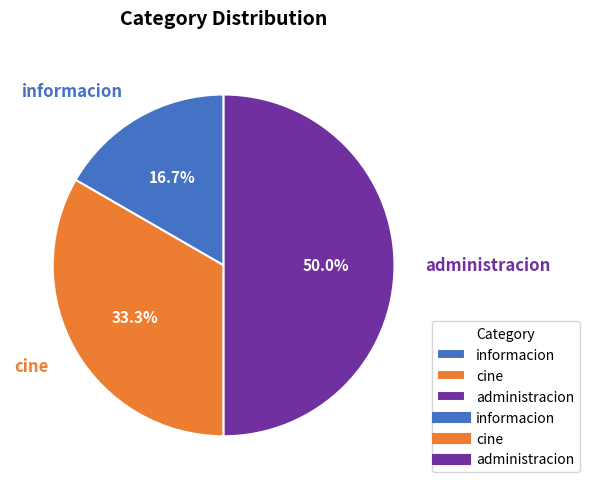

Count the number of slices in the pie.

3